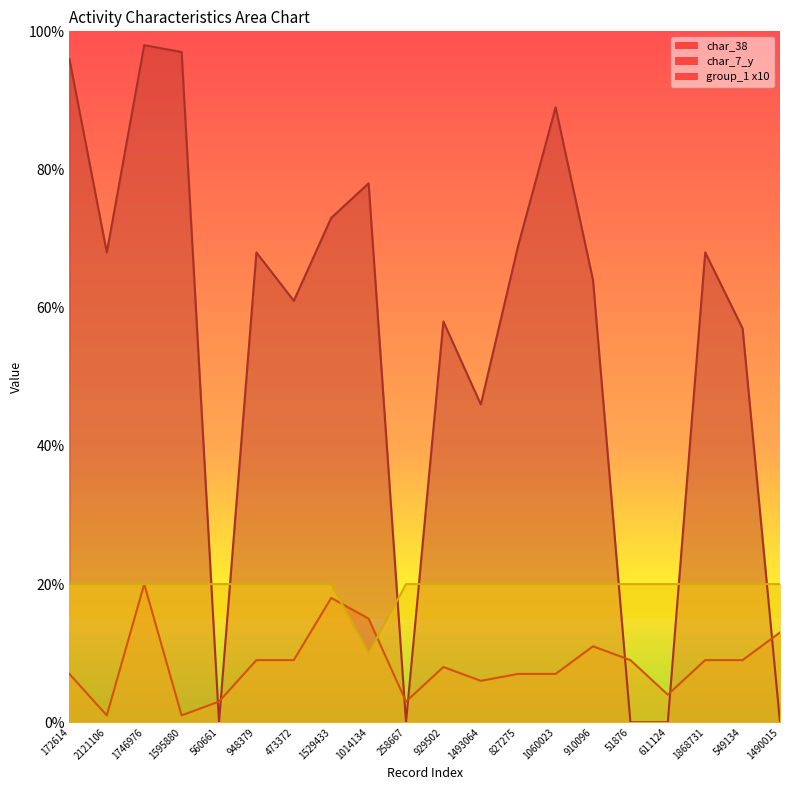

List the labels in order of char_38 value, largest first.

1746976, 1595880, 172614, 1060023, 1014134, 1529433, 827275, 2121106, 948379, 1868731, 910096, 473372, 929502, 549134, 1493064, 560661, 258667, 51876, 611124, 1490015